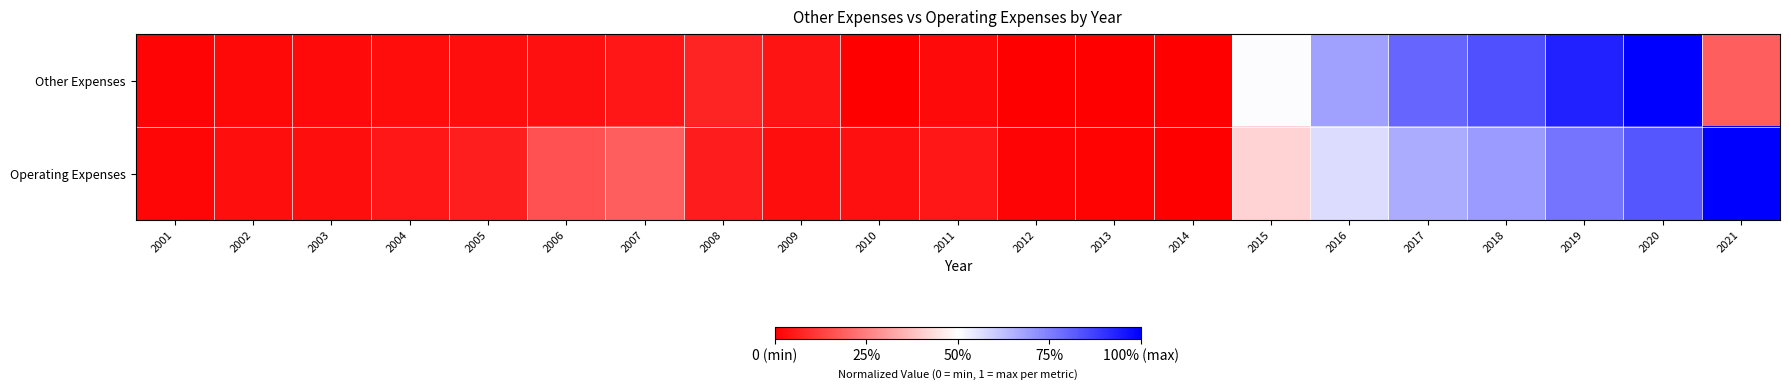

Between 2005 and 2018, which series saw the biggest shift?

Other Expenses